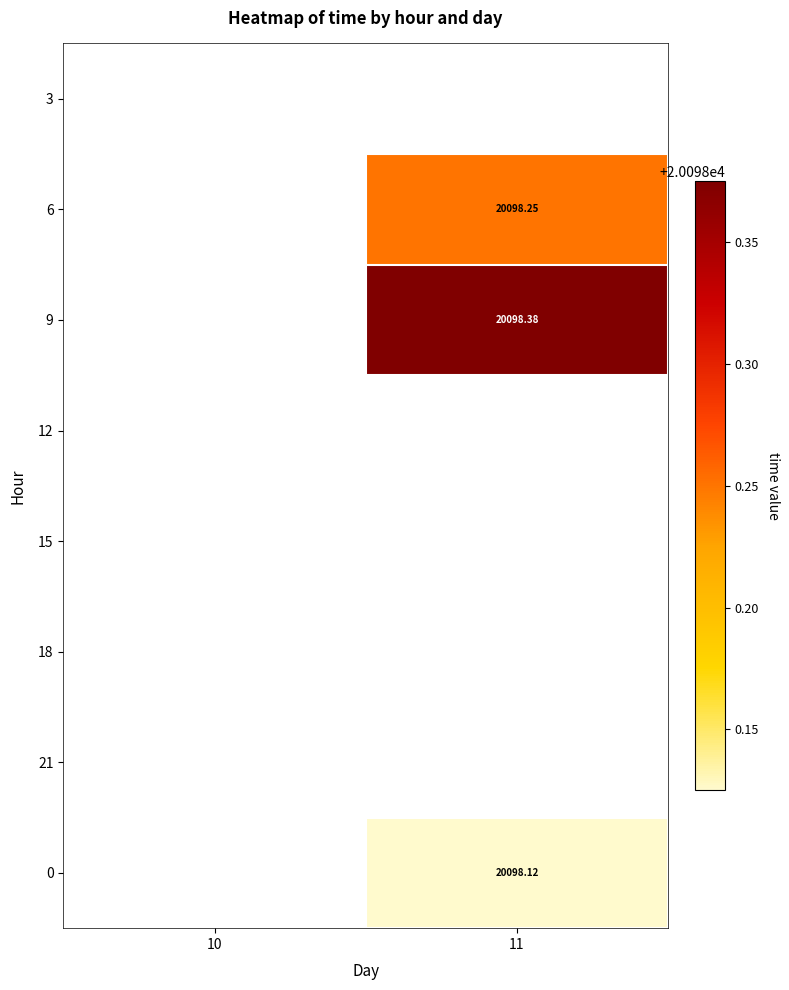

Is the value of 9 at 11 greater than the value of 0 at 11?

Yes